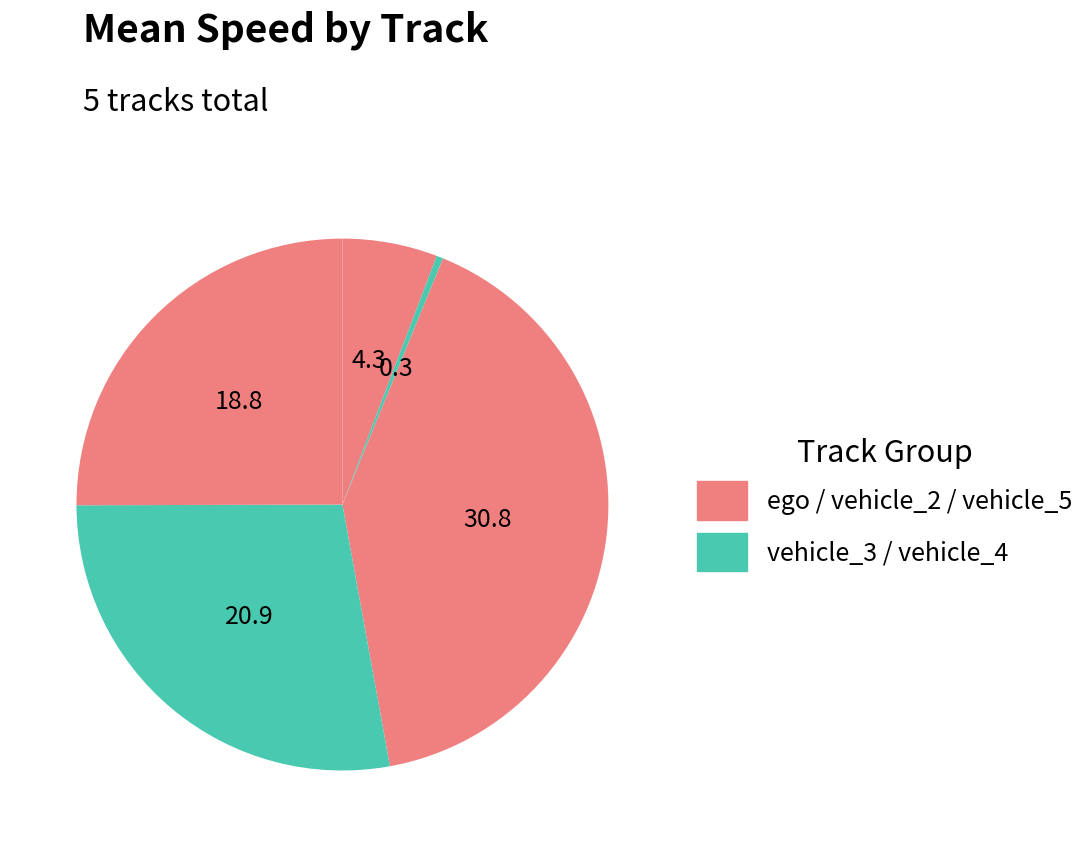

How many slices are in this pie chart?

5